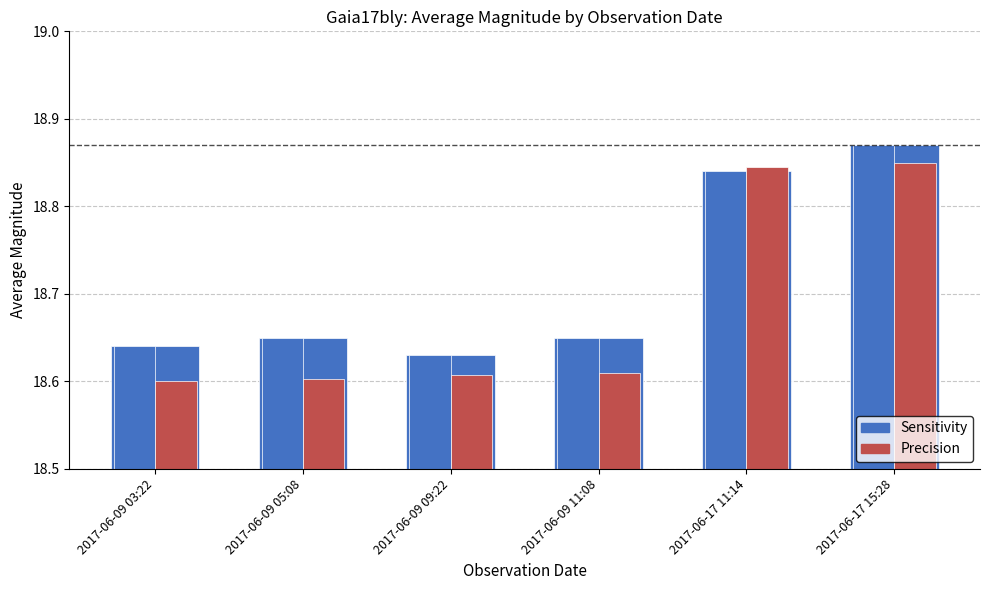

How many groups of bars are there?

6